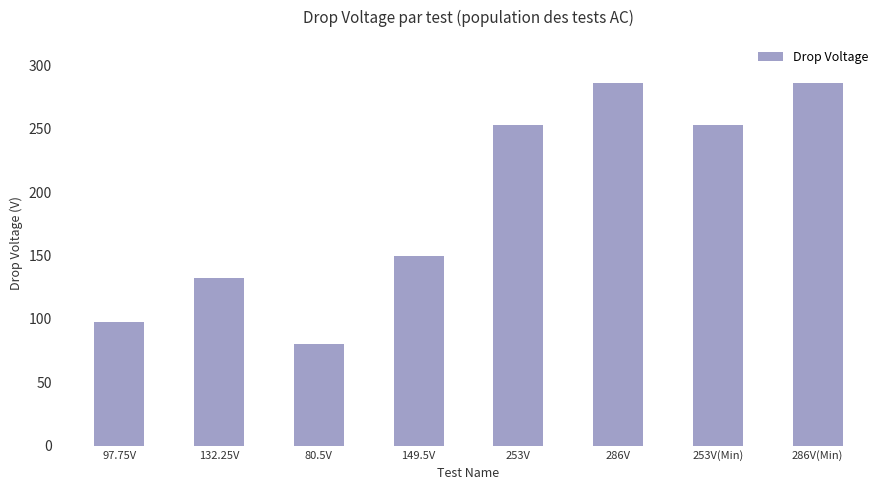

Which has a higher value, 286V(Min) or 253V?

286V(Min)